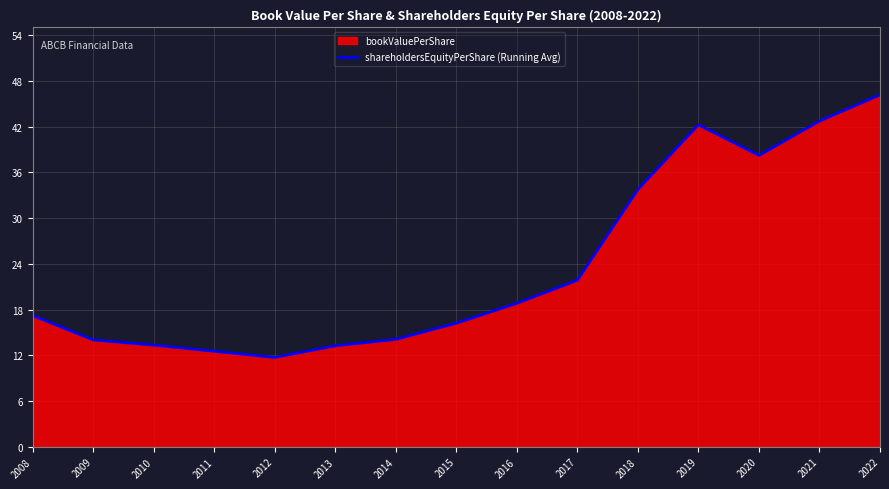

What is the ratio of the value at 2012 to the value at 2022?

0.3